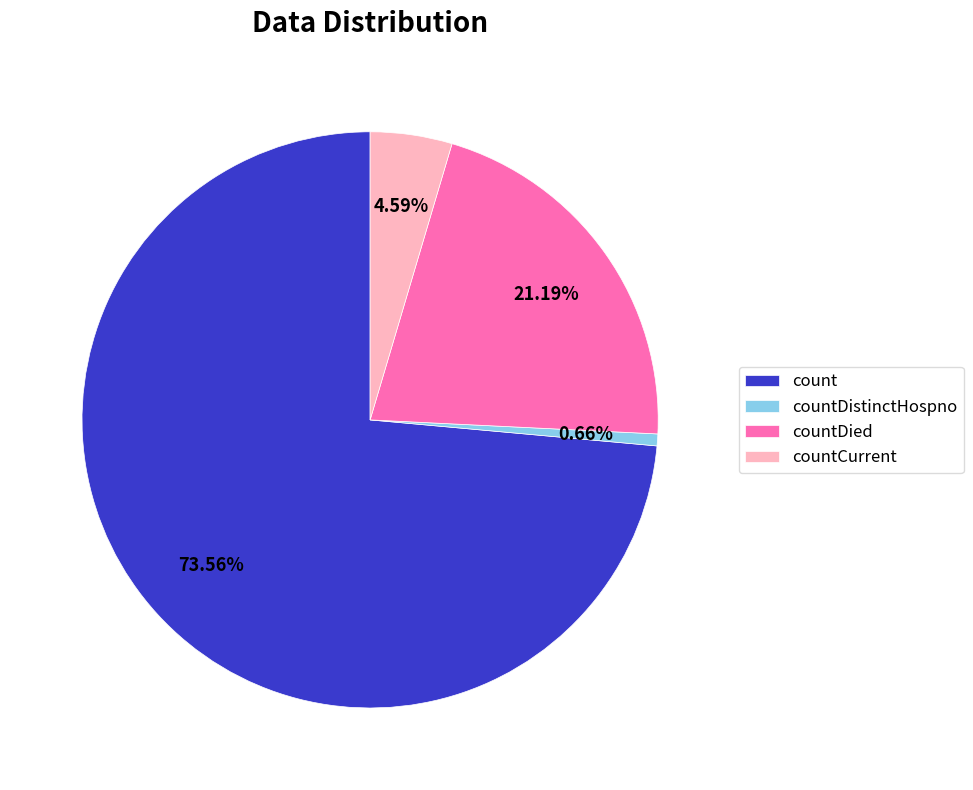

What is the smallest slice in the pie chart?

countDistinctHospno